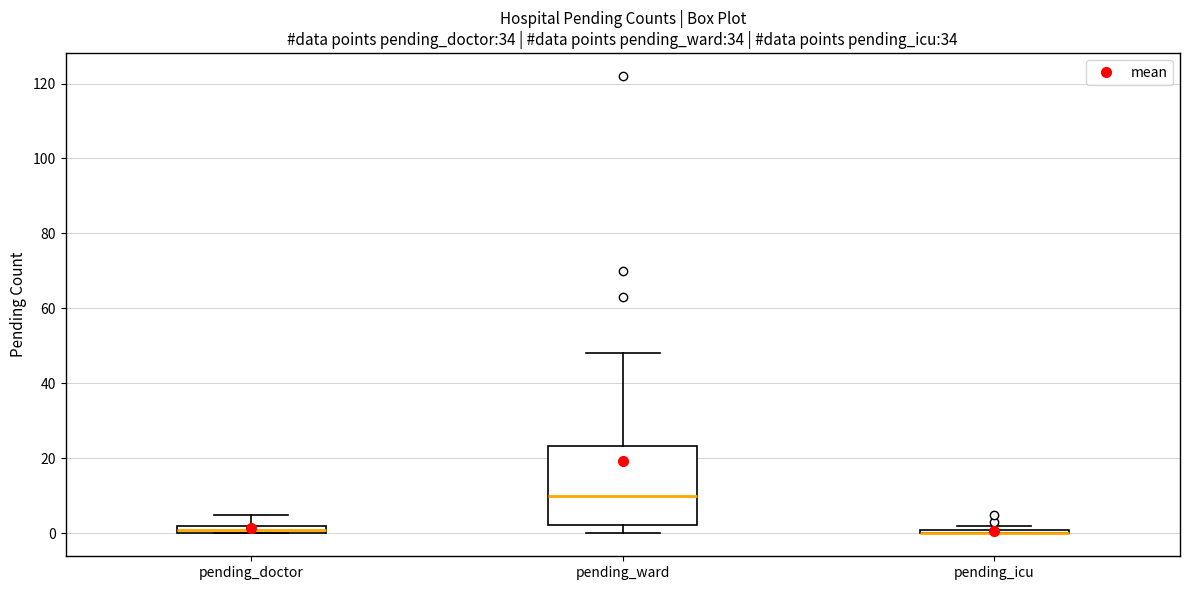

Which box is the tallest, from its lower edge to its upper edge?

pending_ward